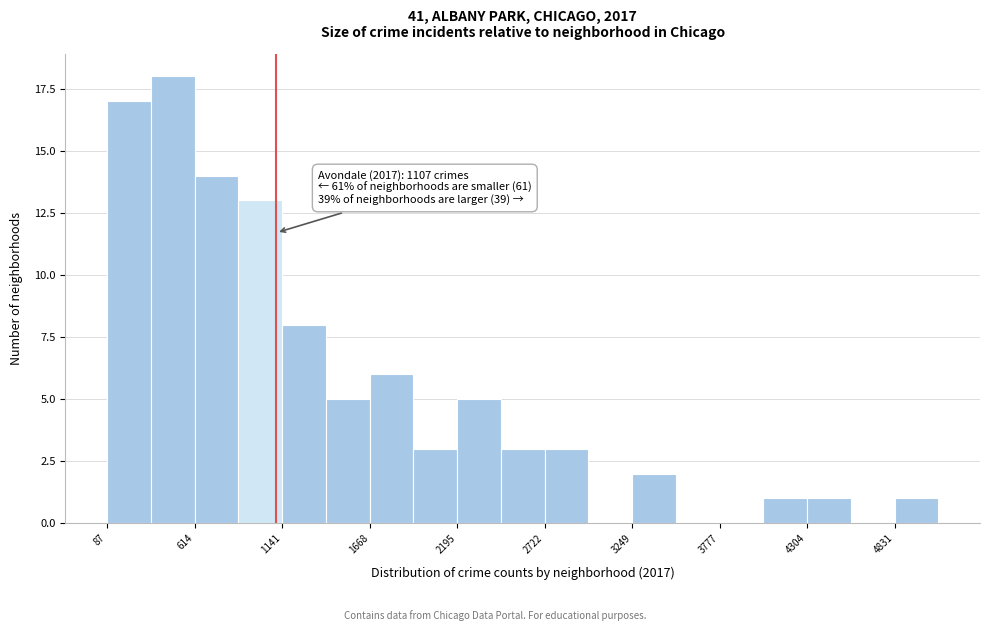

Around what value on the x-axis is the tallest bar? Give the approximate position of its centre, as read against the axis.

500